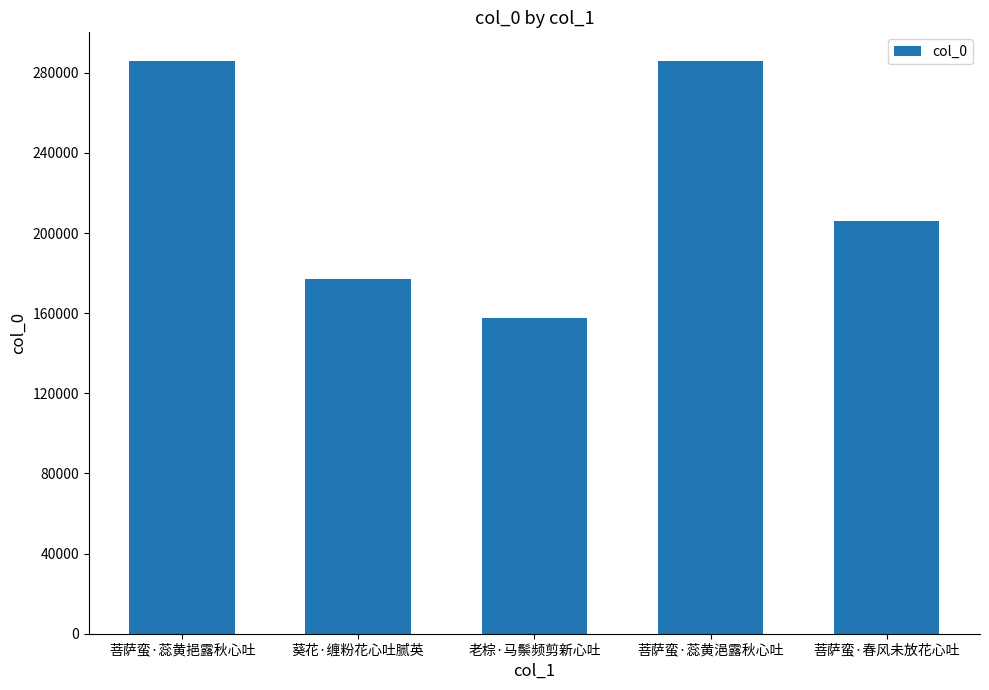

True or false: the data shows 68692 at 老棕·马鬃频剪新心吐.

False